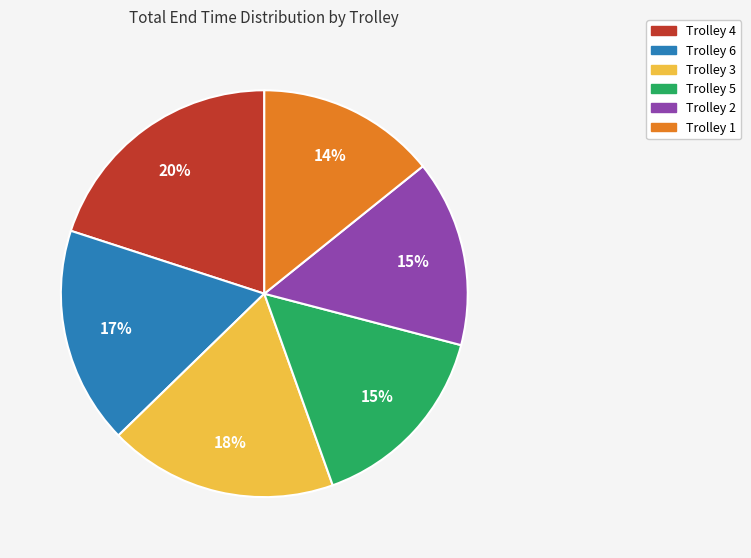

Between Trolley 4 and Trolley 3, which is larger?

Trolley 4